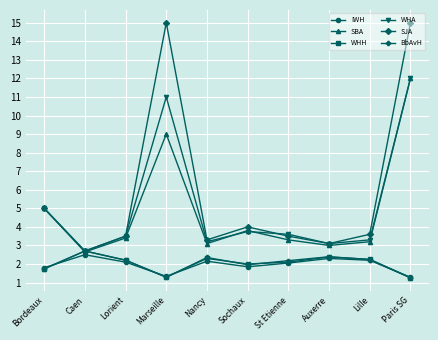

What is the greatest value displayed?

15.0